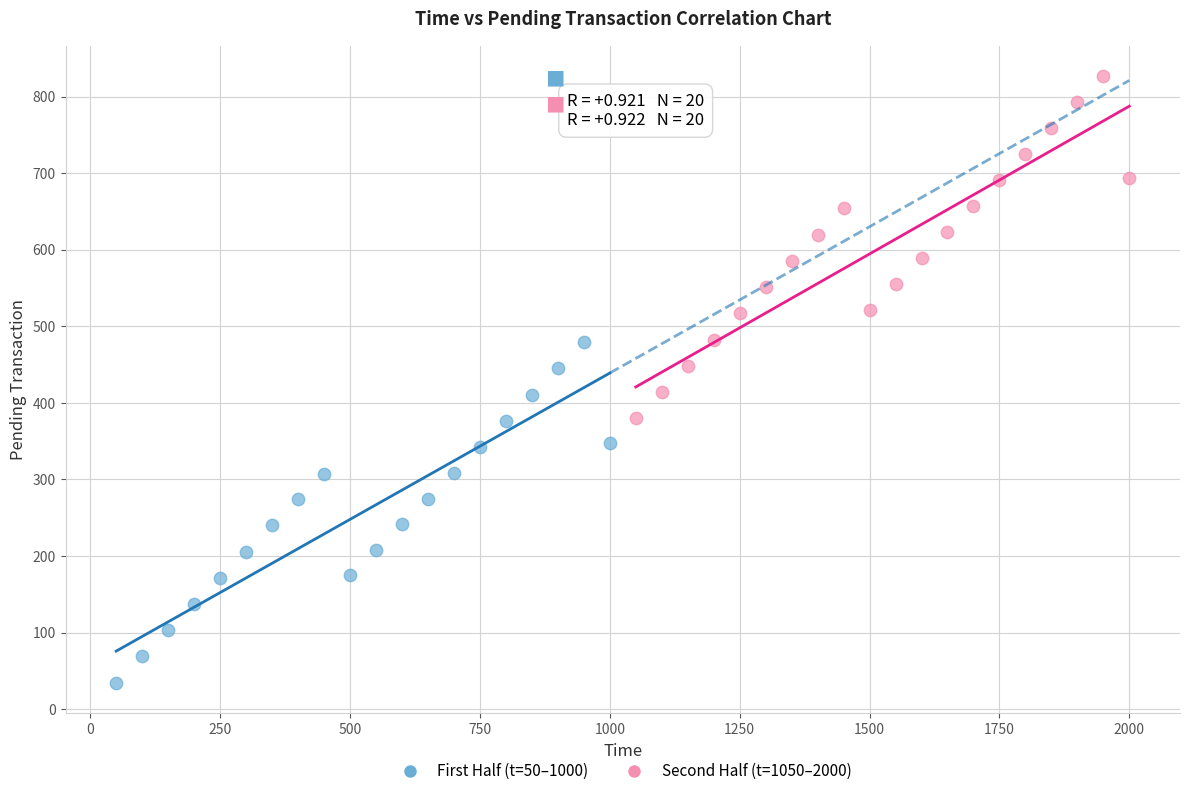

Which series contains the highest Y value?

Second Half (t=1050–2000)